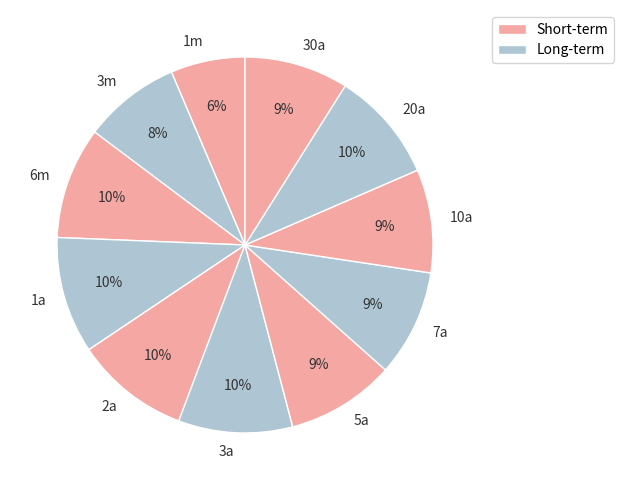

What percentage is the 3a slice, to the nearest percent?

10%